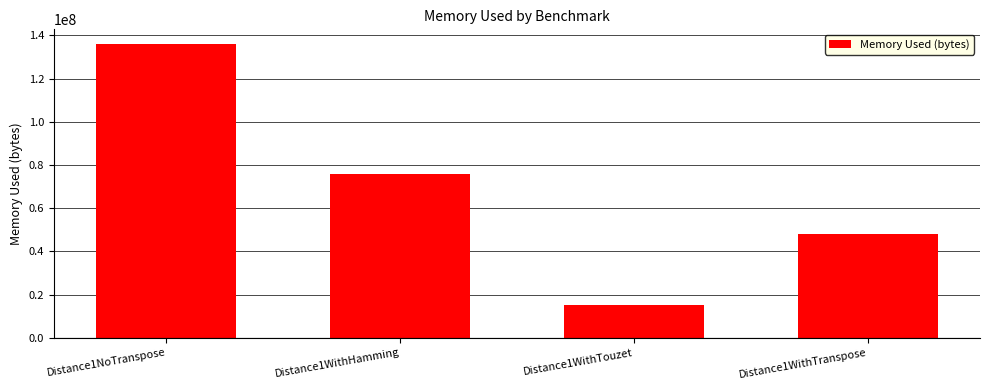

Reading left to right, extract all data points from this chart.

136003096	75868634	15053217	47978887